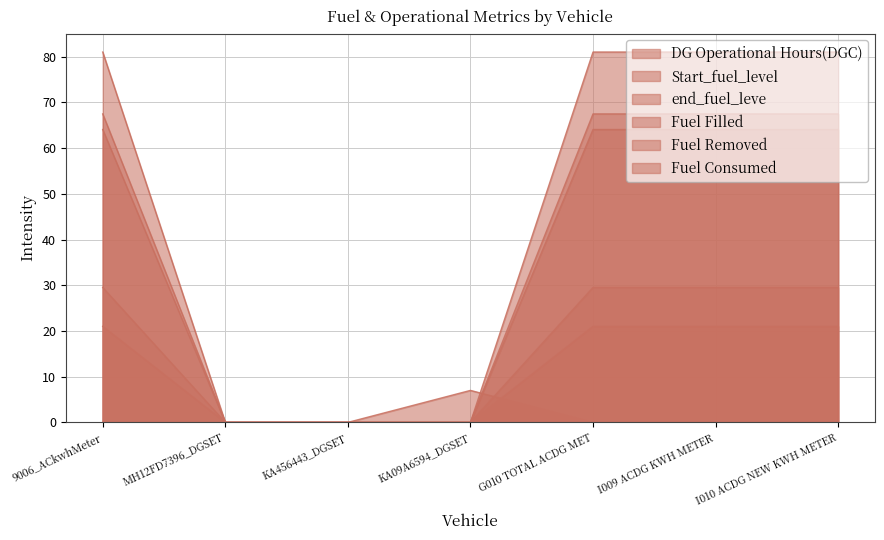

Is it true that Fuel Consumed equals -9.9 at KA09A6594_DGSET?

False